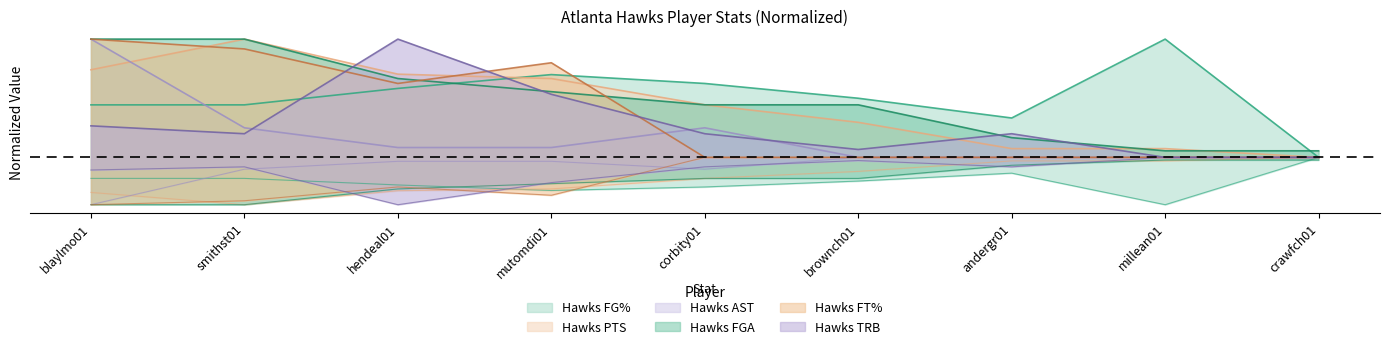

Does the chart have visible grid lines?

No